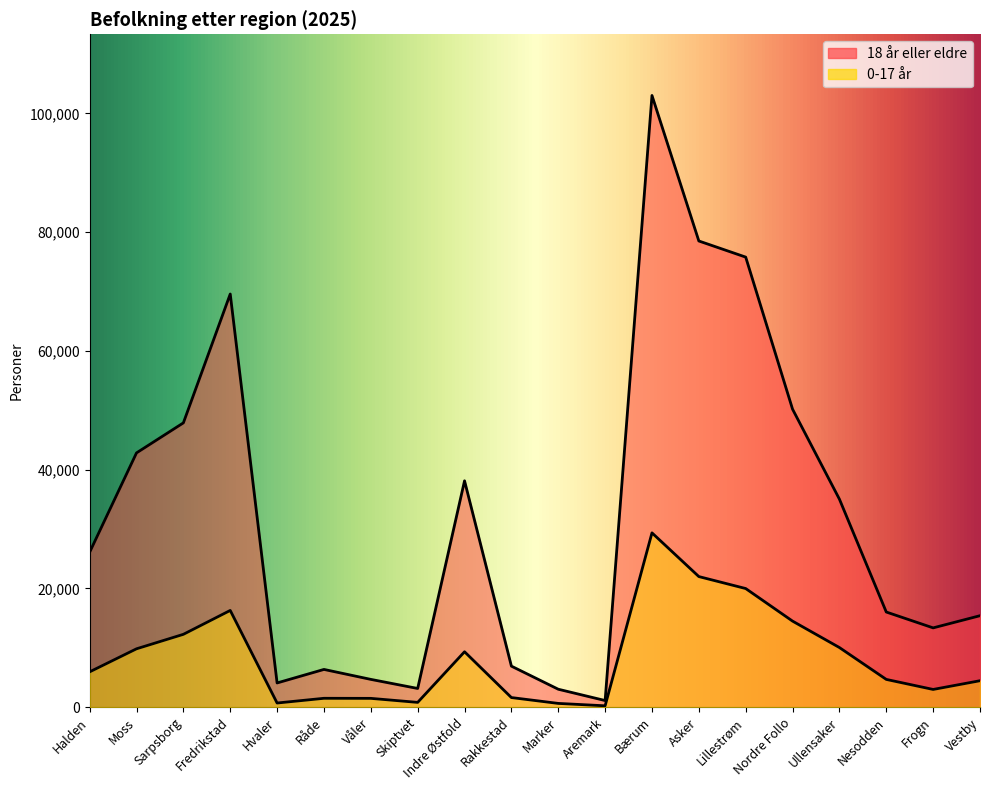

How many data points in 0-17 år are above 5947?

9